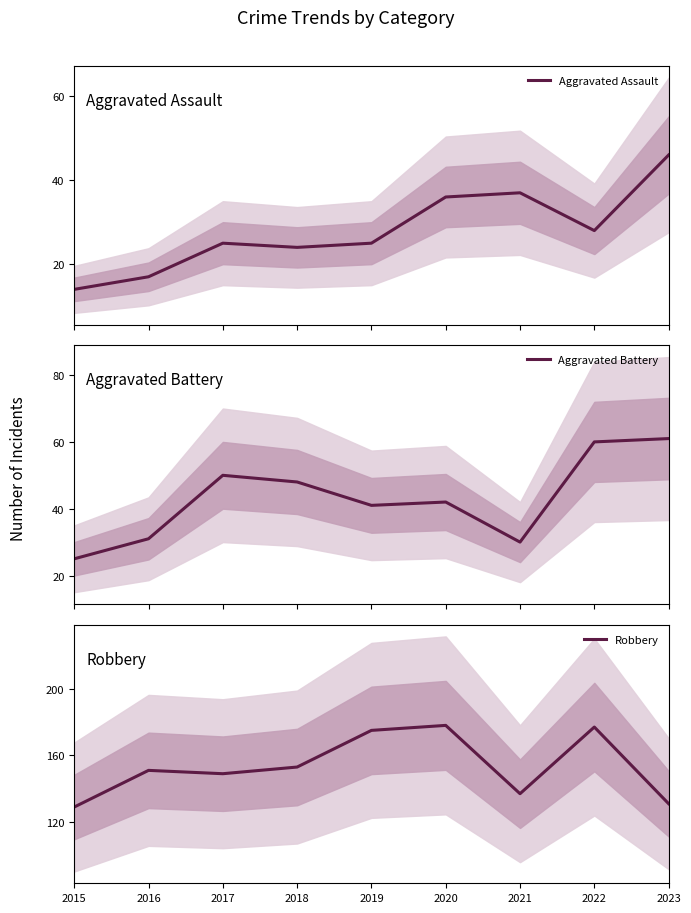

What is the difference between the highest and lowest values at 2022?

149